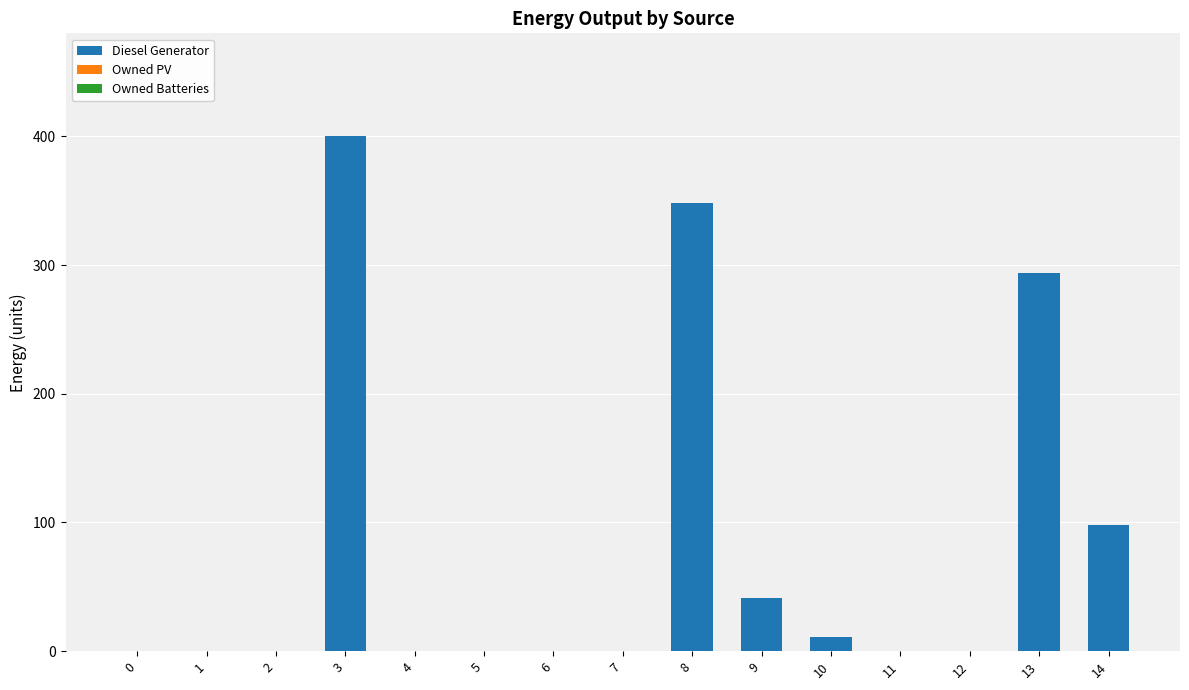

Which has a higher value, 14 or 1?

14